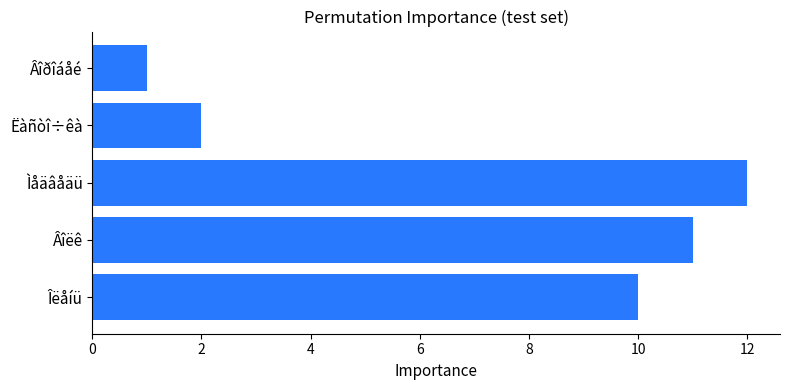

Reading bottom to top, list all the values displayed in this chart.

10	11	12	2	1